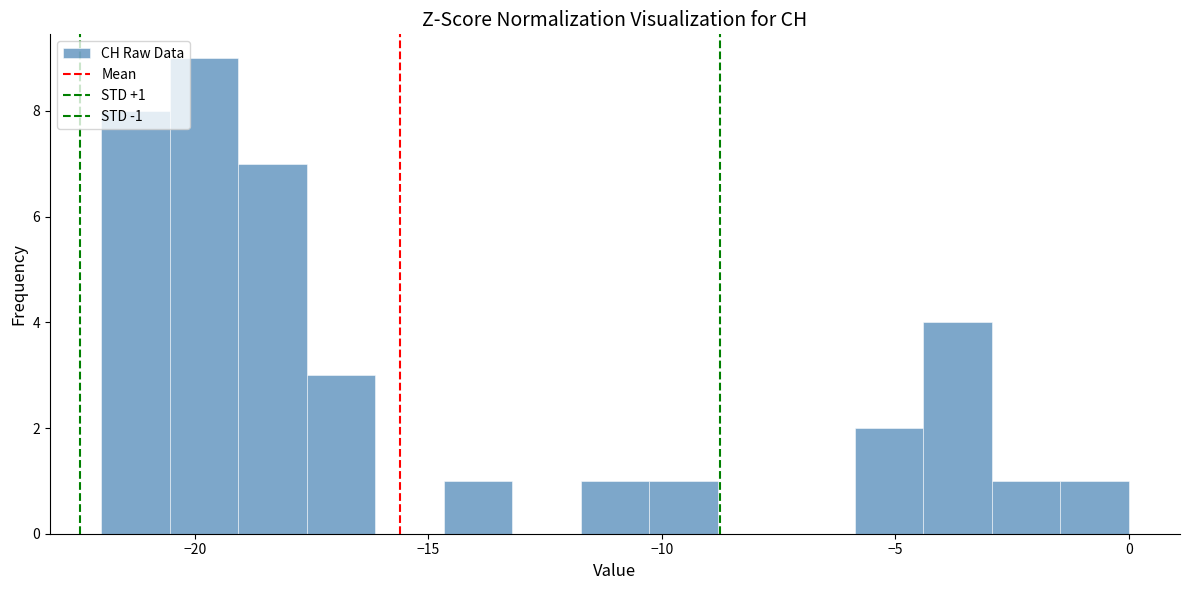

Read against the x-axis, roughly where is the centre of the tallest bar?

-20.0